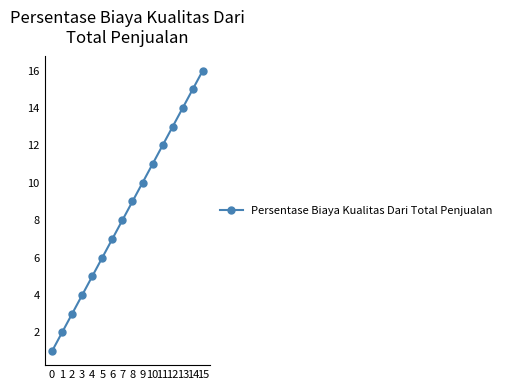

True or false: the data has more than 0 interior local peaks.

False